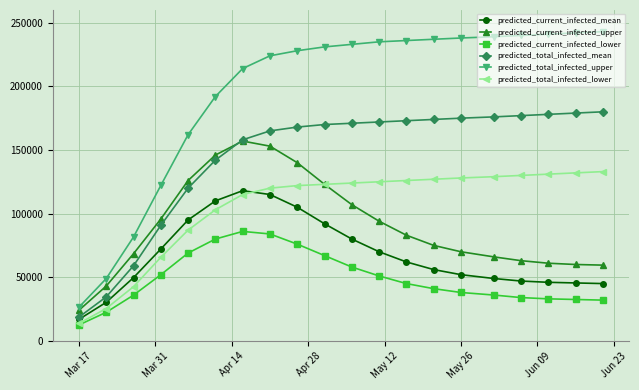

What are all the series names shown in the legend?

predicted_current_infected_mean, predicted_current_infected_upper, predicted_current_infected_lower, predicted_total_infected_mean, predicted_total_infected_upper, predicted_total_infected_lower